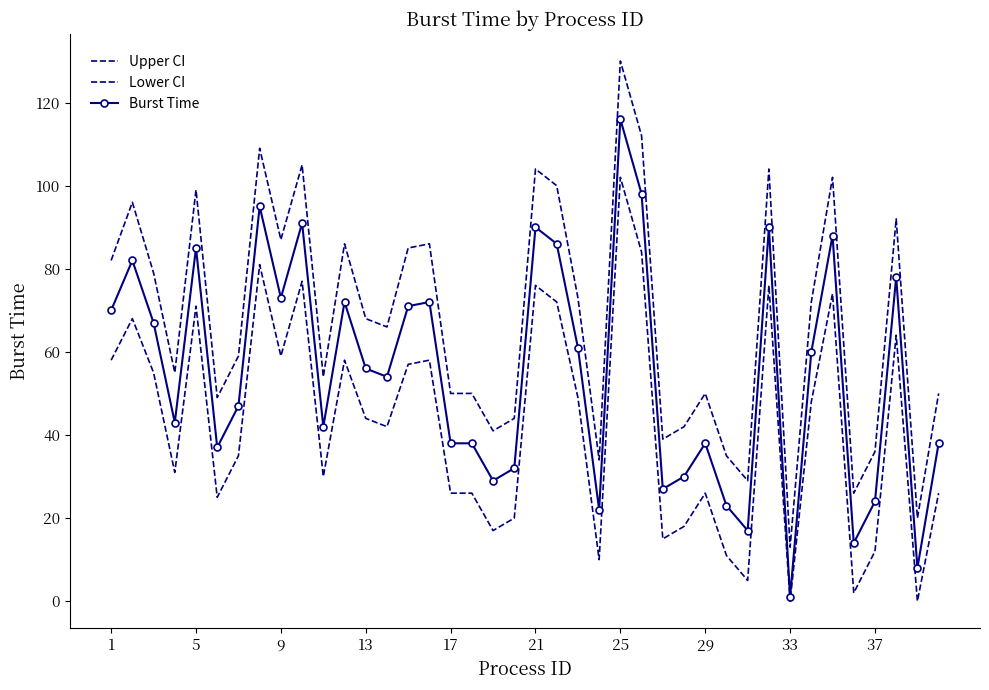

Reading left to right, list all the values displayed in this chart.

Upper CI: 82	96	79	55	99	49	59	109	87	105	54	86	68	66	85	86	50	50	41	44	104	100	73	34	130	112	39	42	50	35	29	104	13	72	102	26	36	92	20	50
Lower CI: 58	68	55	31	71	25	35	81	59	77	30	58	44	42	57	58	26	26	17	20	76	72	49	10	102	84	15	18	26	11	5	76	0	48	74	2	12	64	0	26
Burst Time: 70	82	67	43	85	37	47	95	73	91	42	72	56	54	71	72	38	38	29	32	90	86	61	22	116	98	27	30	38	23	17	90	1	60	88	14	24	78	8	38